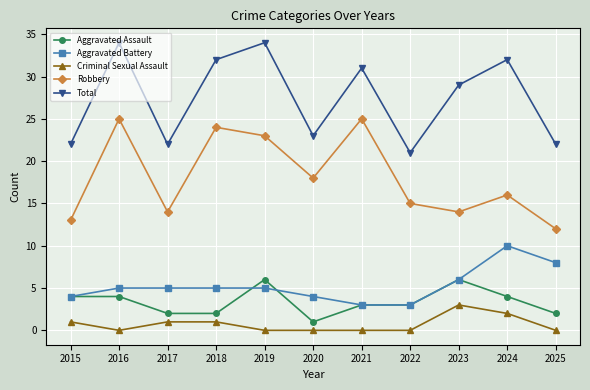

What is the average value of the Criminal Sexual Assault series?

1